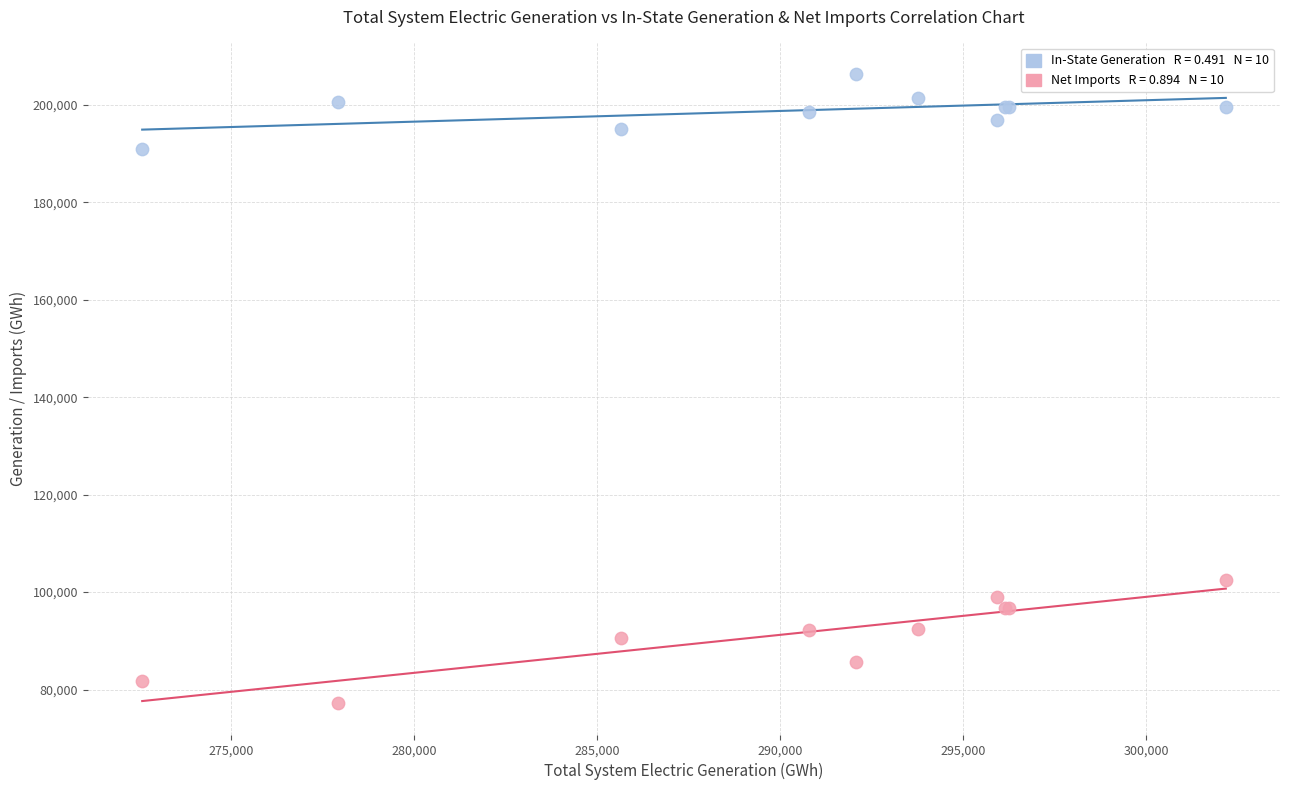

Across all series, what Y value is closest to 141804?

102535